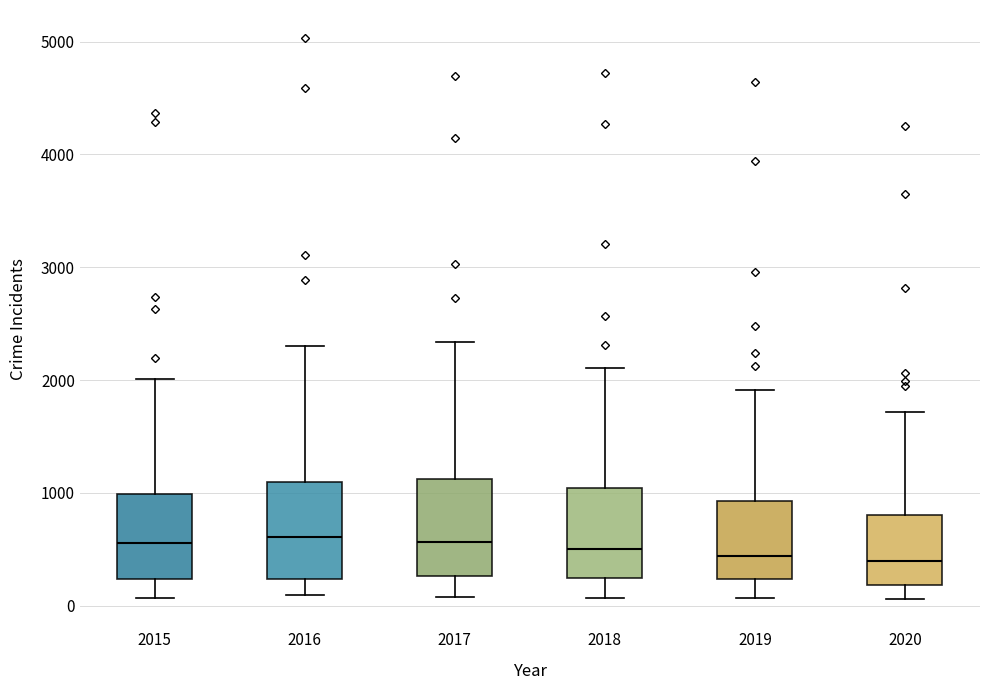

Reading left to right, transcribe this box plot: for each box, give where its median line is, the range the box spans, and where its two whiskers end, as read against the y-axis. The values are not printed on the chart, so give them approximately, as read against the axis.

2015: median 600, box 200 to 1000, whiskers 100 to 2000
2016: median 600, box 200 to 1100, whiskers 100 to 2300
2017: median 600, box 300 to 1100, whiskers 100 to 2300
2018: median 500, box 200 to 1000, whiskers 100 to 2100
2019: median 400, box 200 to 900, whiskers 100 to 1900
2020: median 400, box 200 to 800, whiskers 100 to 1700